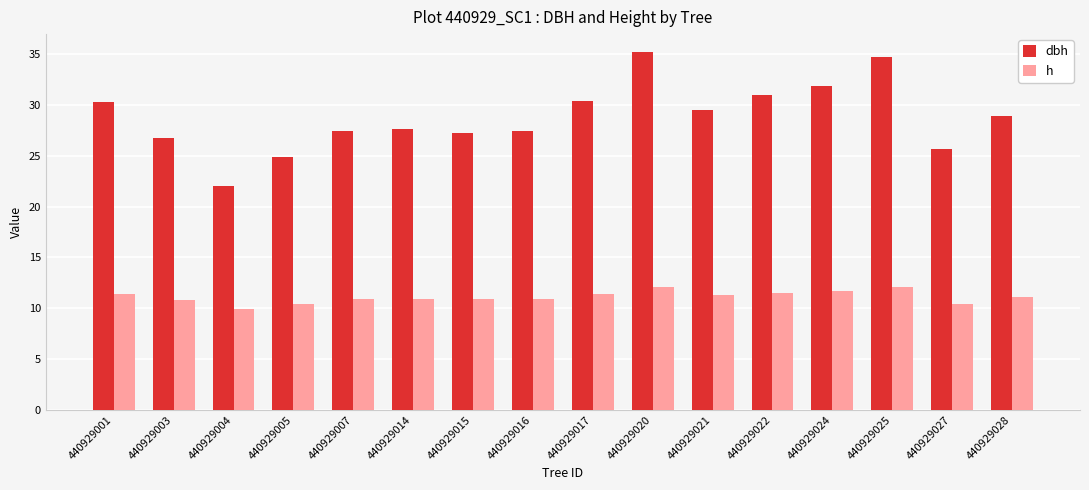

What is the difference between the highest and lowest values at 440929001?

18.9